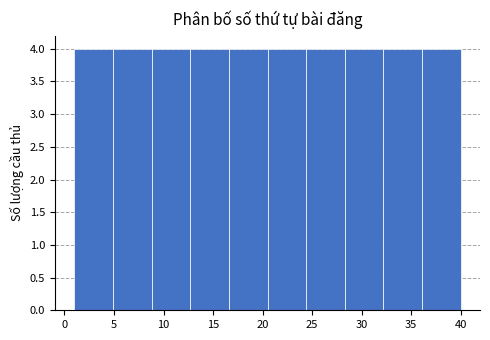

Reading left to right, list every bar in this chart as the range it spans on the x-axis followed by its height. Neither the bar edges nor the heights are printed on the chart, so give them approximately, as read against the axes.

1.0 to 4.9: 4
4.9 to 8.8: 4
8.8 to 12.7: 4
12.7 to 16.6: 4
16.6 to 20.5: 4
20.5 to 24.4: 4
24.4 to 28.3: 4
28.3 to 32.2: 4
32.2 to 36.1: 4
36.1 to 40.0: 4